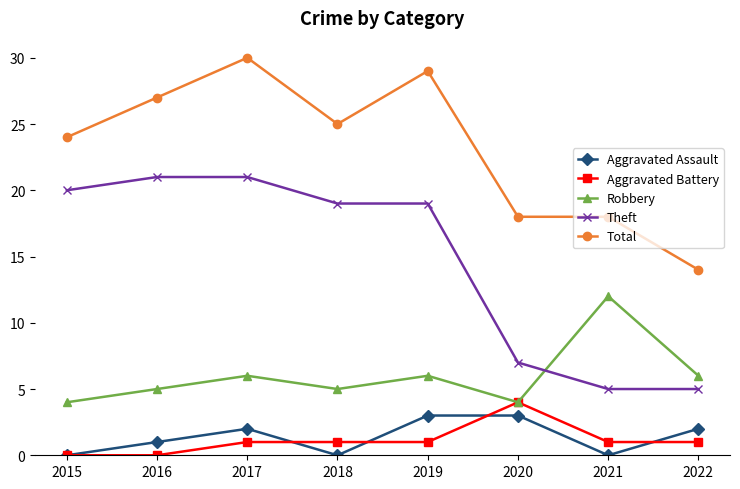

Does the chart display data point markers on the line(s)?

Yes